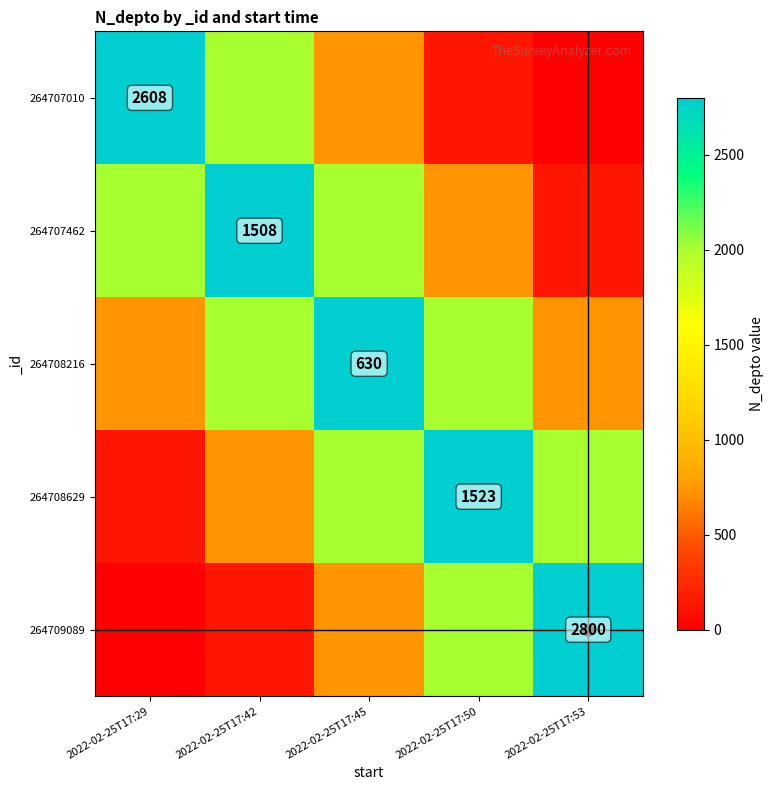

At how many categories does at least one series exceed 2708?

5